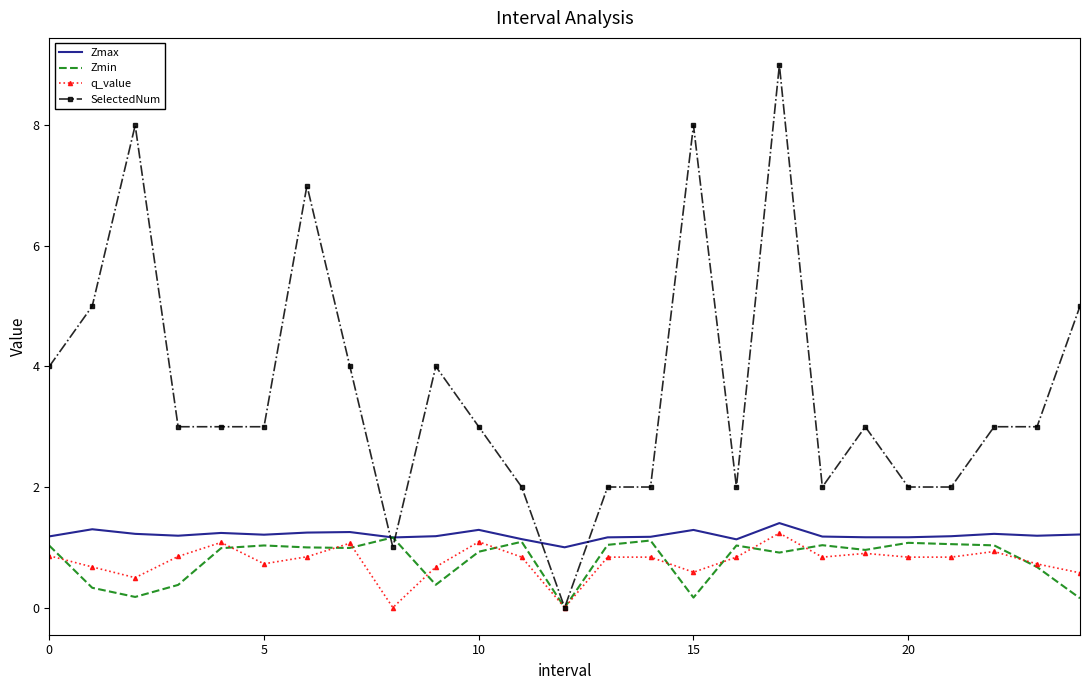

Which series has the widest spread of values?

SelectedNum